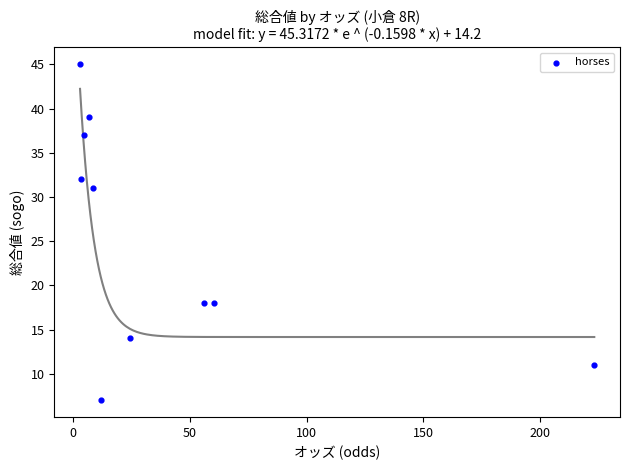

What is the range of Y values (max minus min)?

38